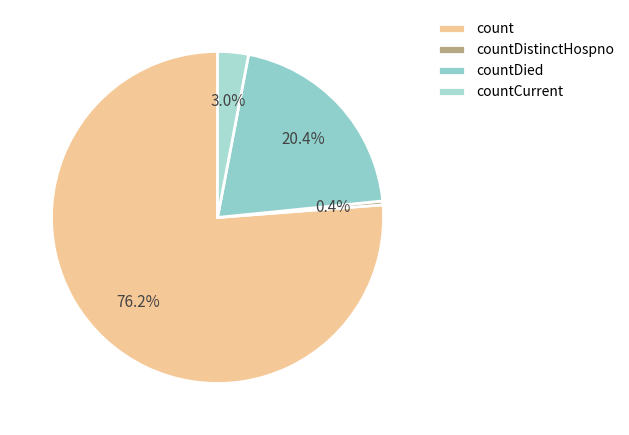

To the nearest percent, what portion does countCurrent represent?

3%